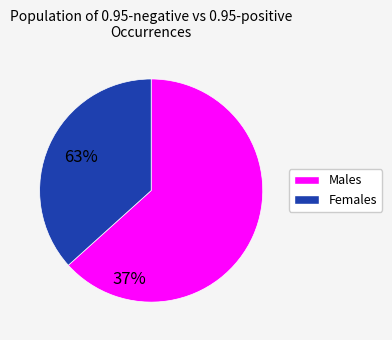

Does any single category account for the majority?

Yes